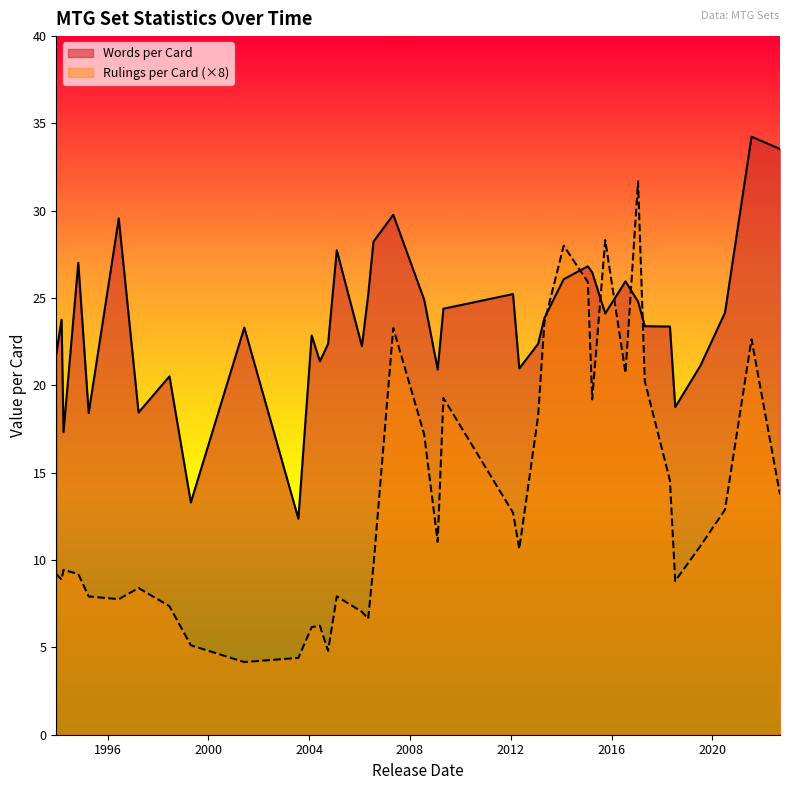

In Words per Card, how many points are higher than both neighbors (excluding endpoints)?

12